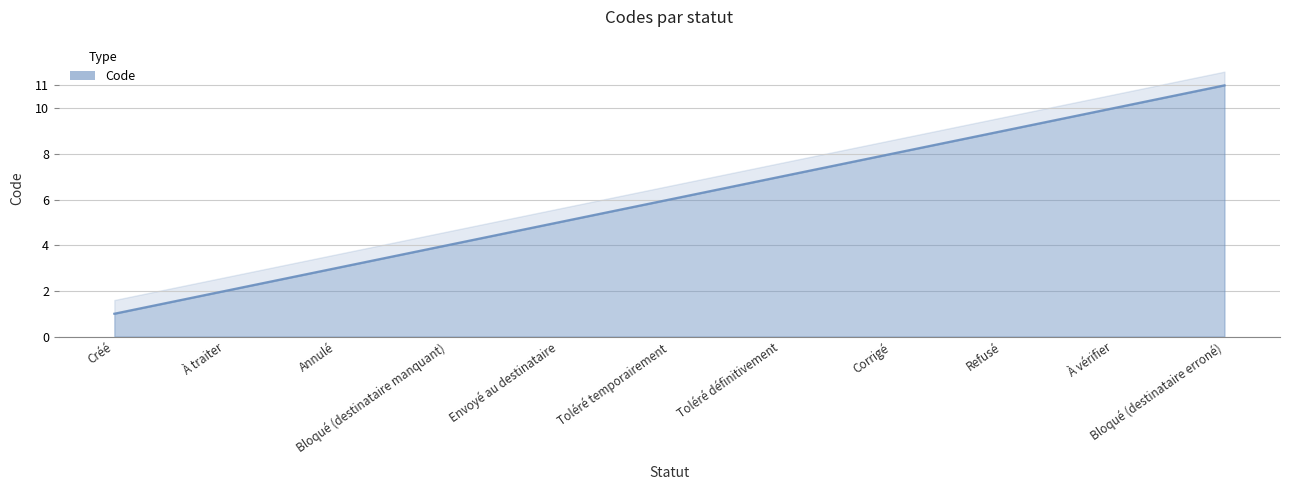

Where is the data nearest to the value 6?

Toléré temporairement